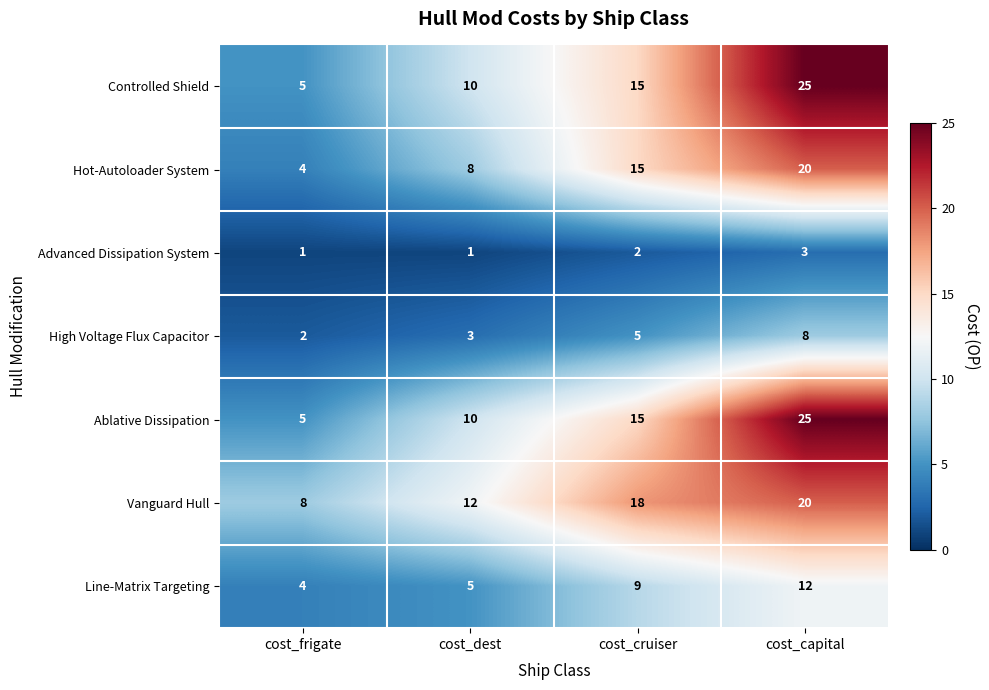

Which label corresponds to the largest value in the chart?

cost_capital